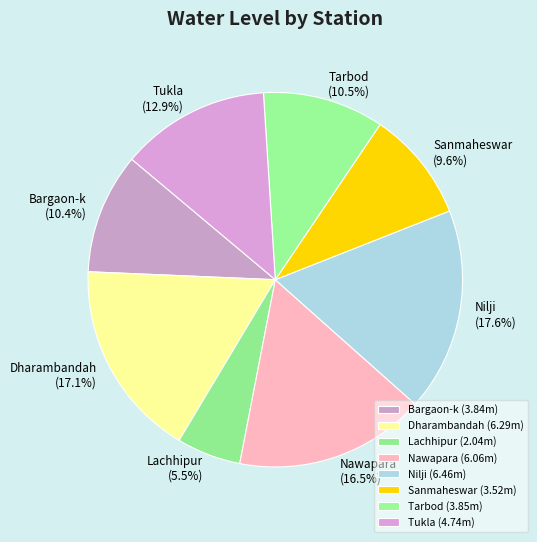

Between Nilji and Lachhipur, which is larger?

Nilji